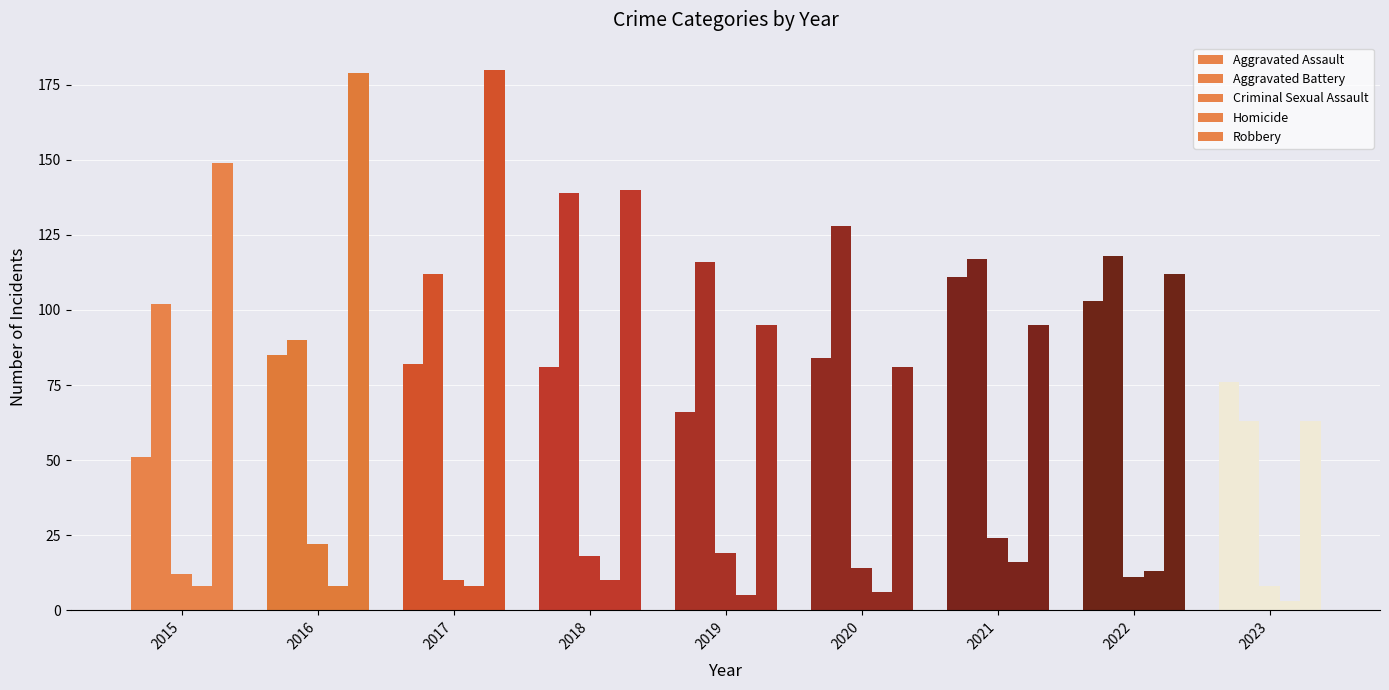

How many categories are shown in the chart?

9